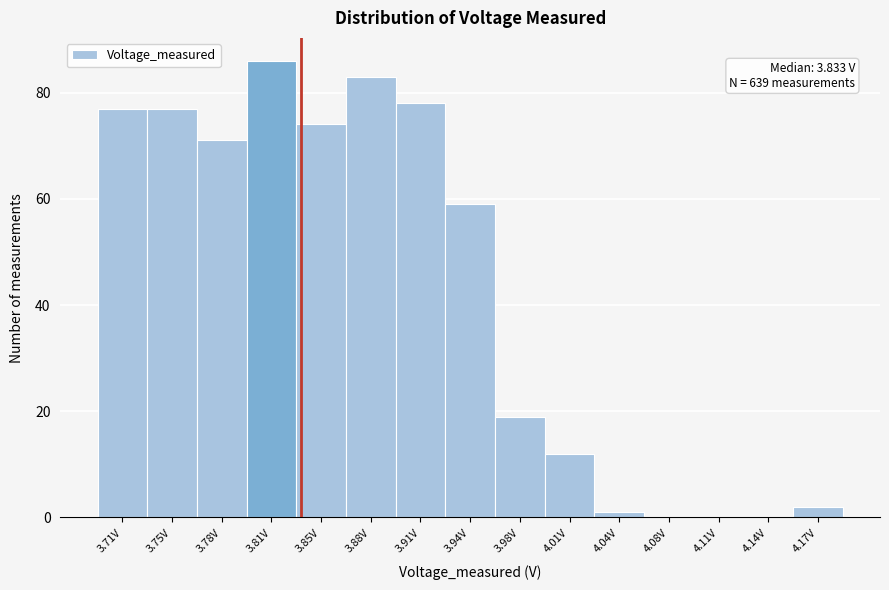

Which range on the x-axis has the tallest bar?

3.795 to 3.830